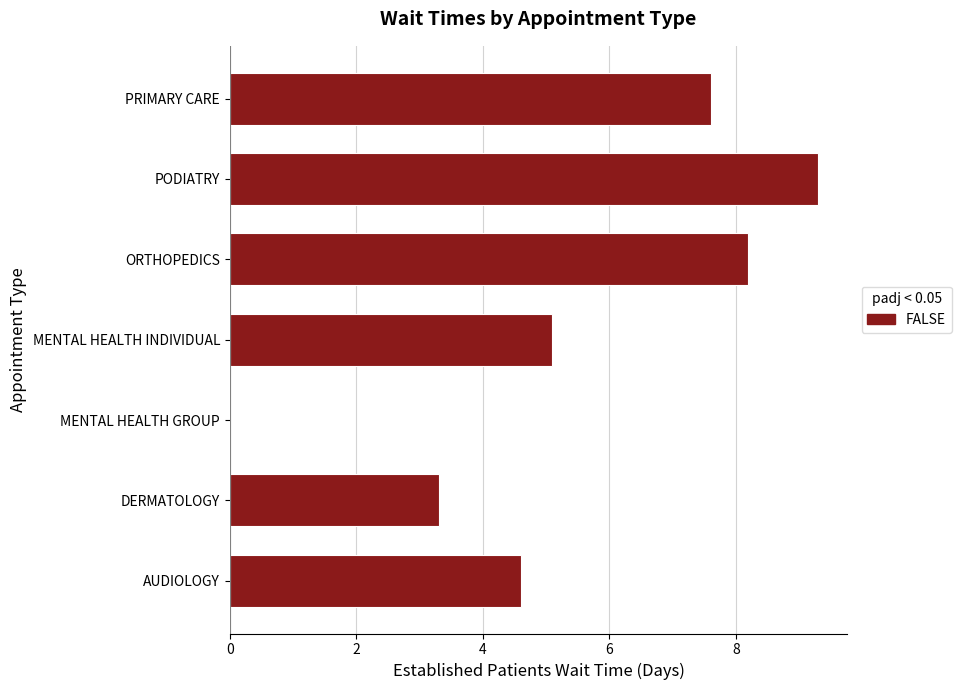

Reading bottom to top, transcribe all the data shown in this chart.

AUDIOLOGY=4.6	DERMATOLOGY=3.3	MENTAL HEALTH GROUP=0.0	MENTAL HEALTH INDIVIDUAL=5.1	ORTHOPEDICS=8.2	PODIATRY=9.3	PRIMARY CARE=7.6